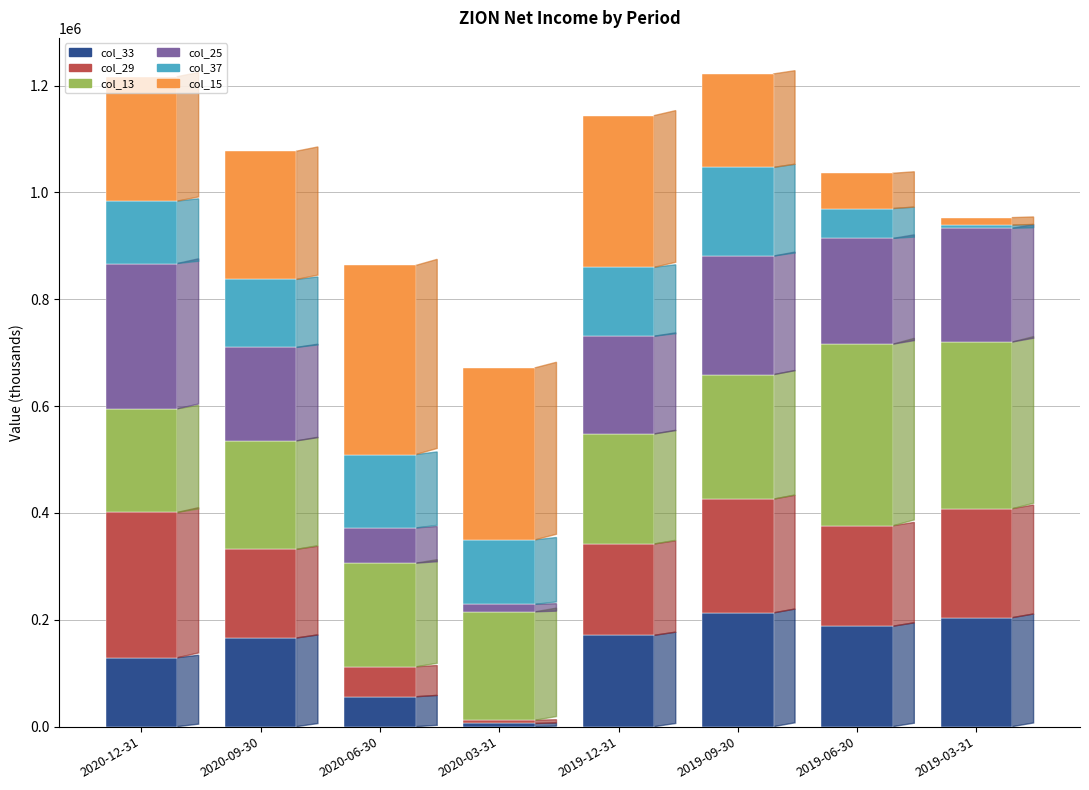

Are the bars horizontal?

No